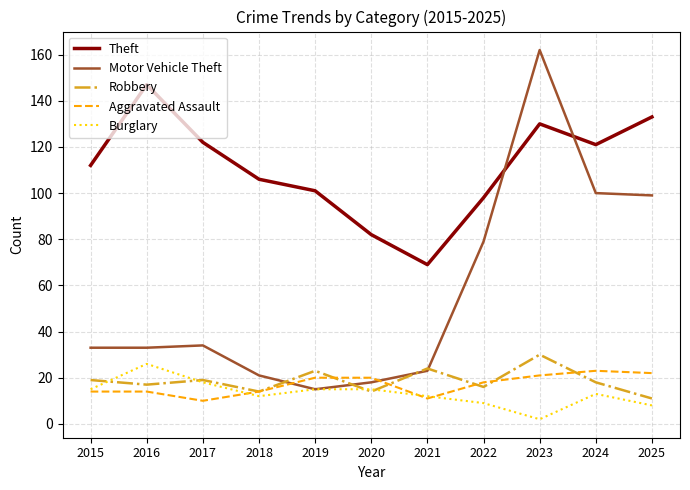

What is the minimum value for Motor Vehicle Theft?

15